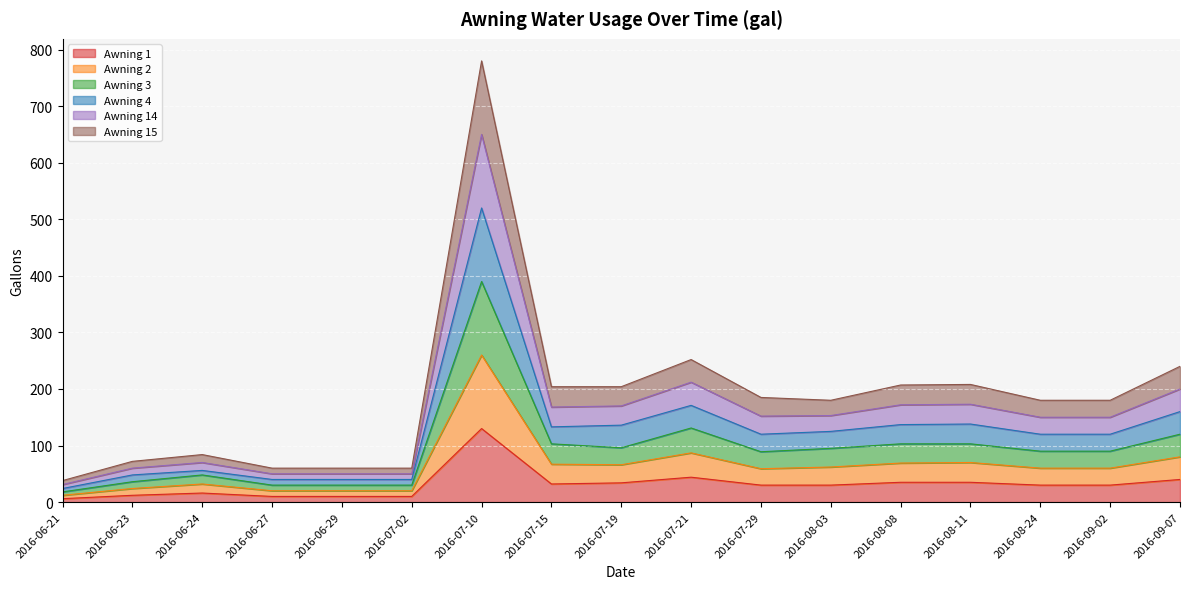

What is the greatest value displayed?

780